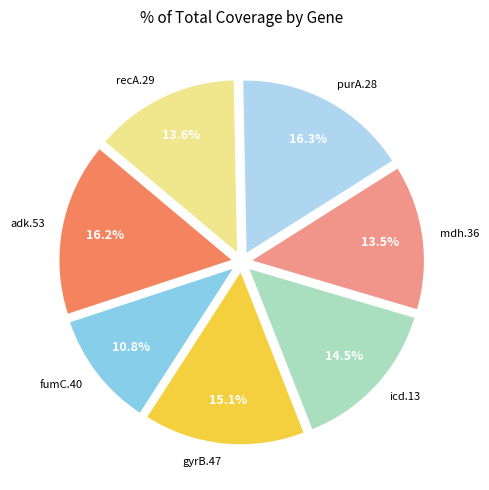

How many slices are in this pie chart?

7